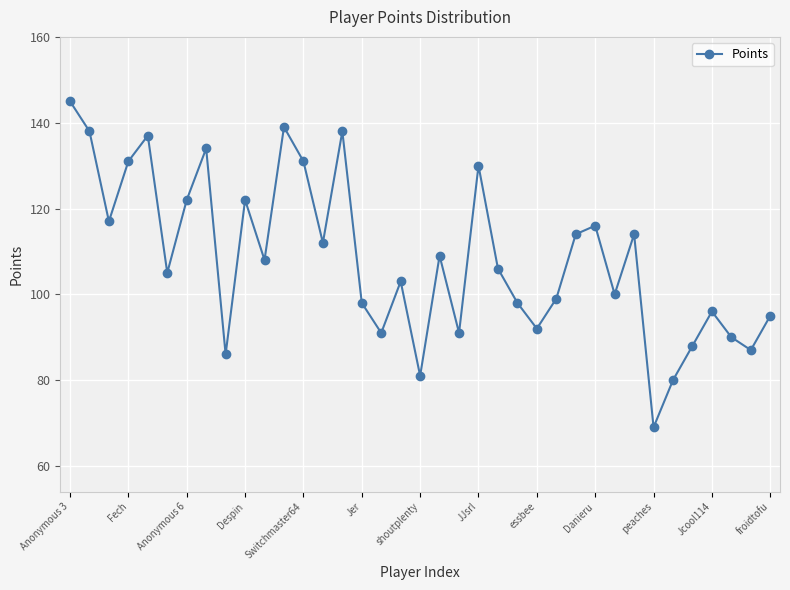

What is the smallest value displayed?

69